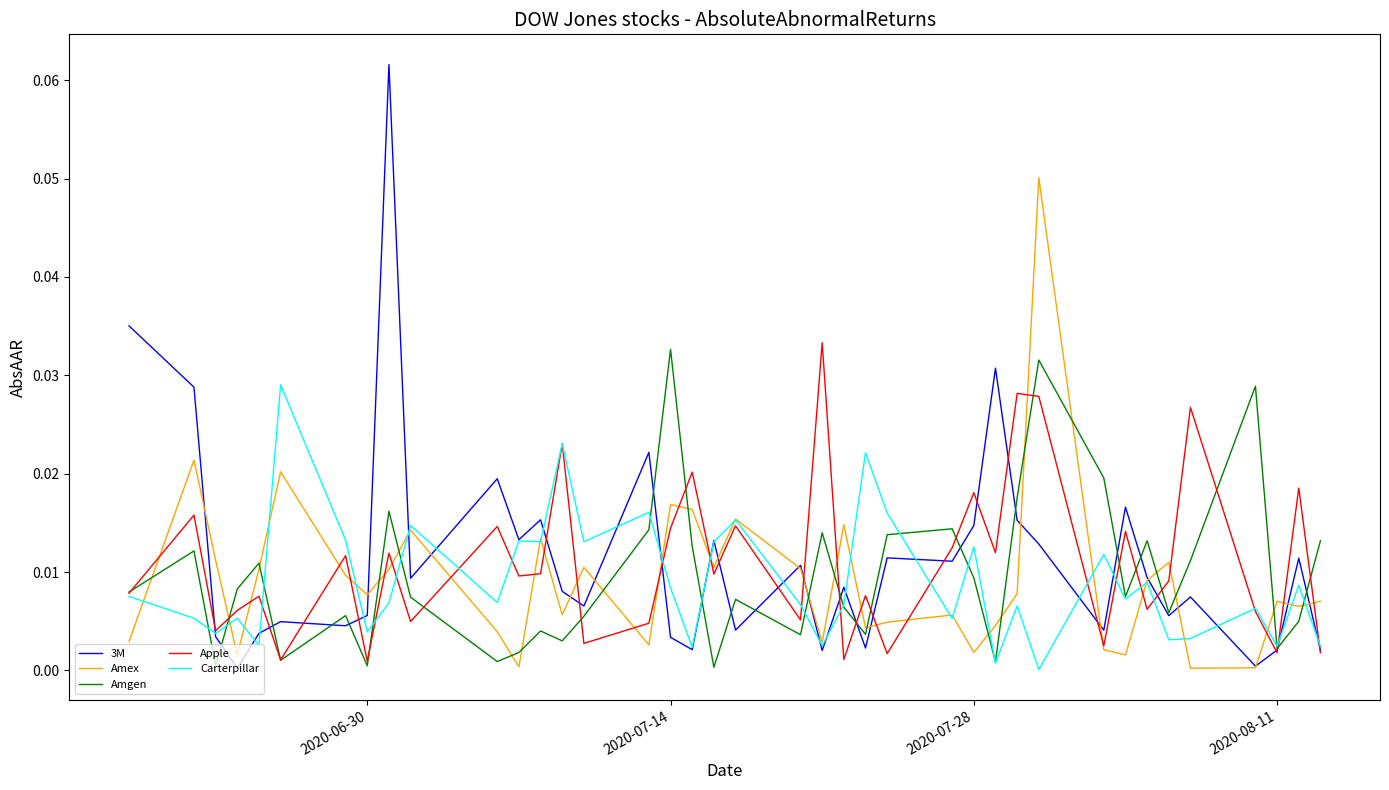

How many categories are shown in the chart?

39